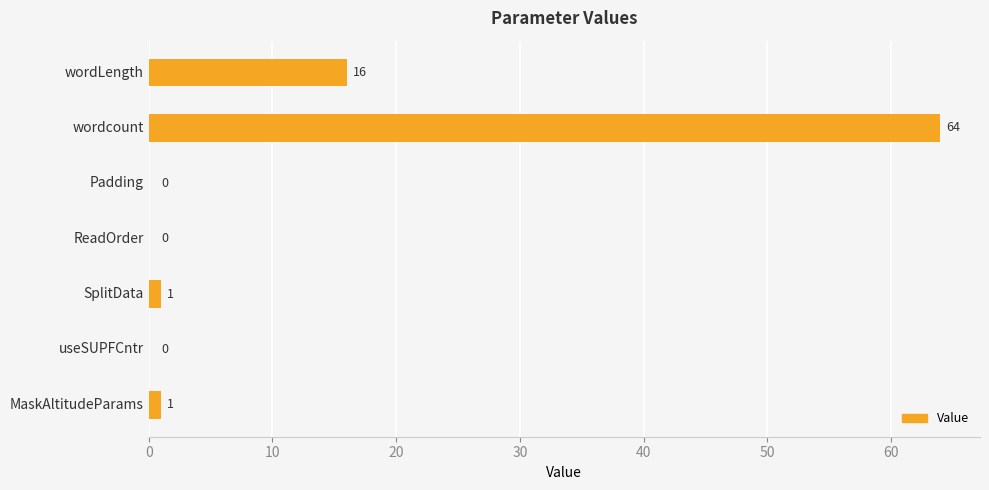

True or false: the data shows 64 at wordcount.

True